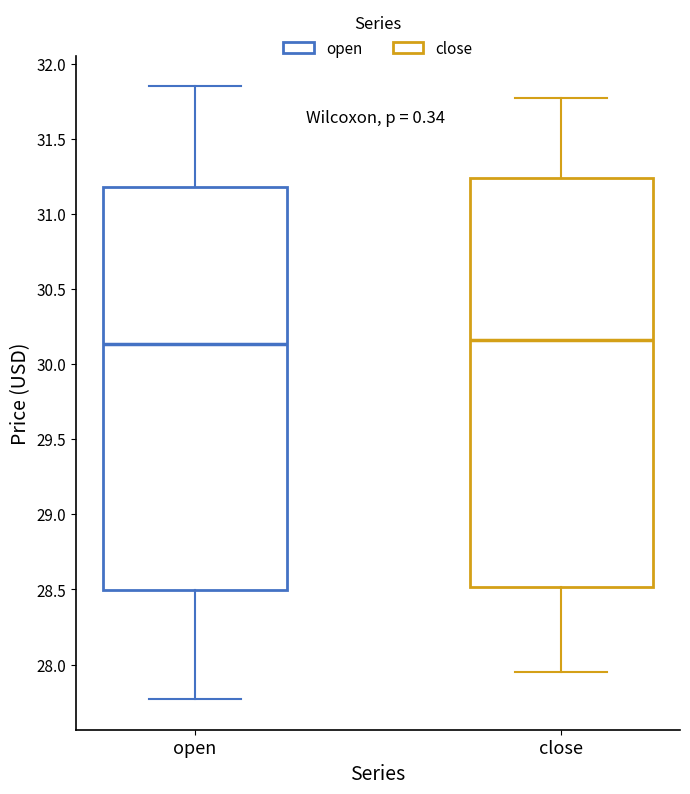

Where is the upper edge of the box for open on the y-axis? The values are not printed on the chart, so give them approximately, as read against the axis.

31.20